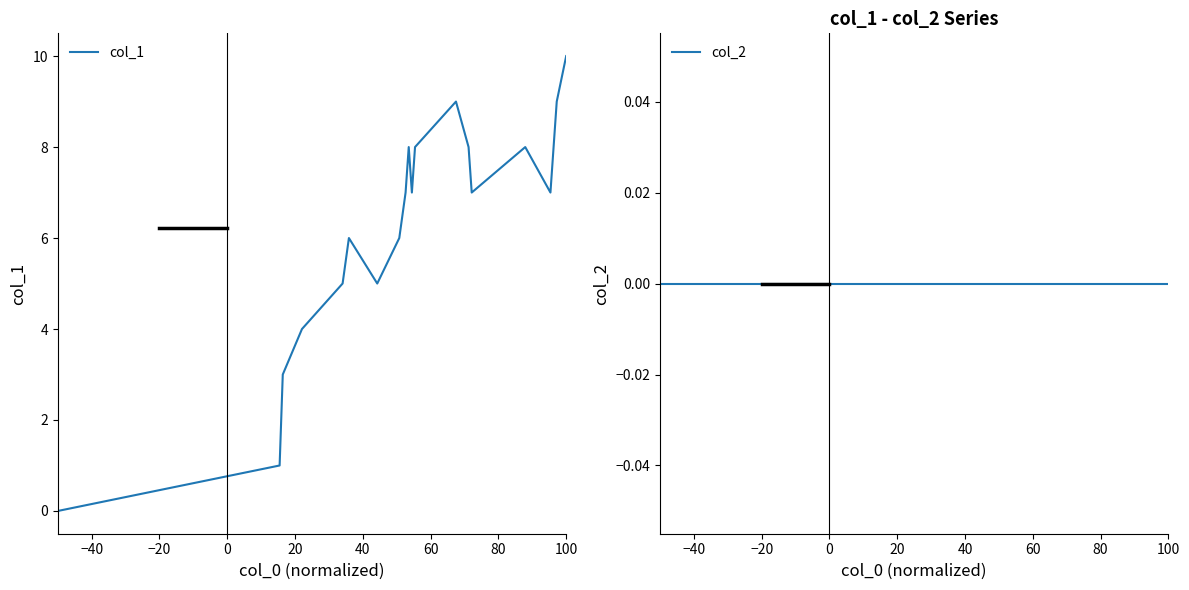

Which series has the widest spread of values?

col_1